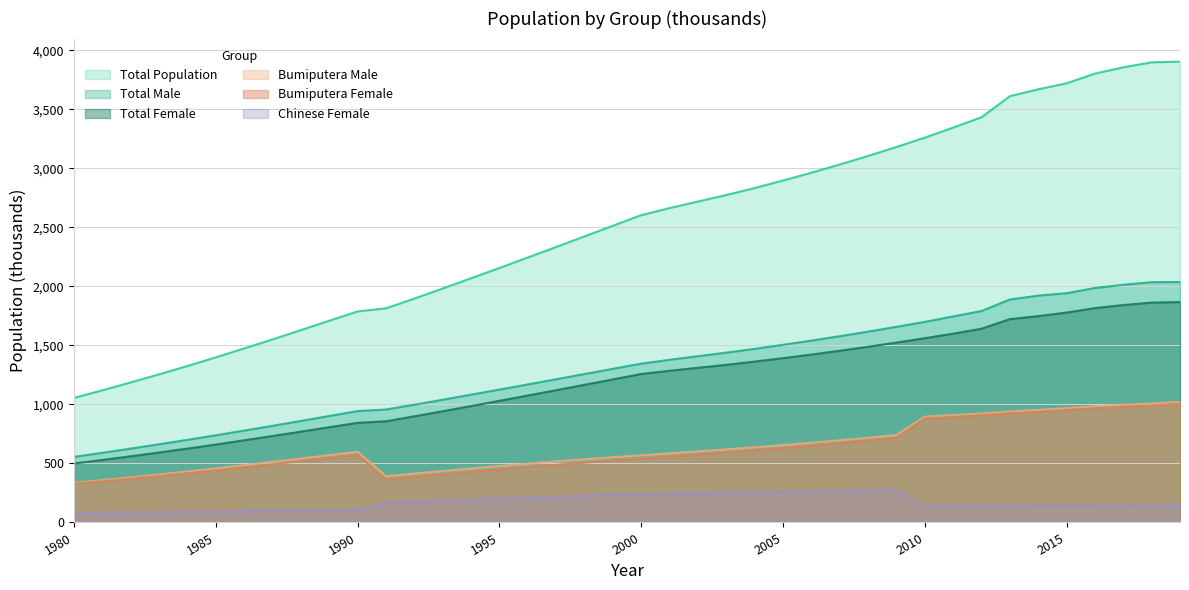

What is the smallest value displayed?

81.3